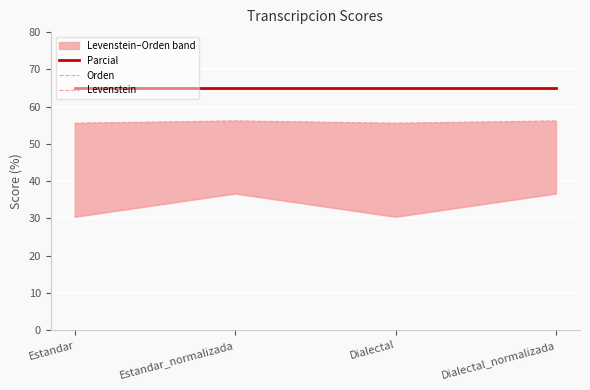

In Orden, how many points are higher than both neighbors (excluding endpoints)?

1